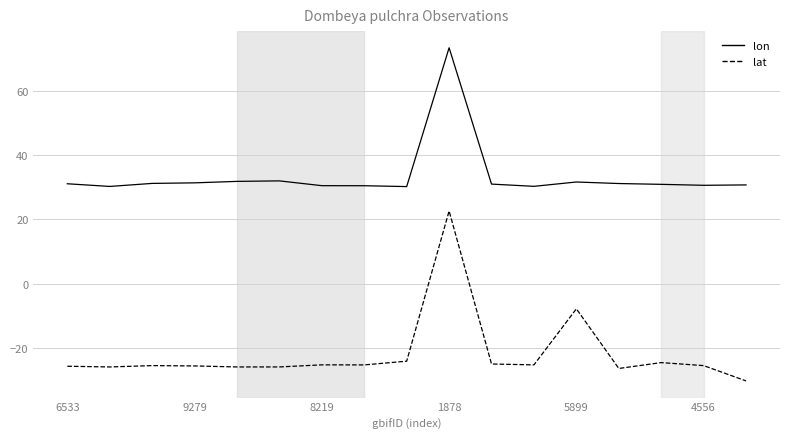

What is the smallest value displayed?

-30.3